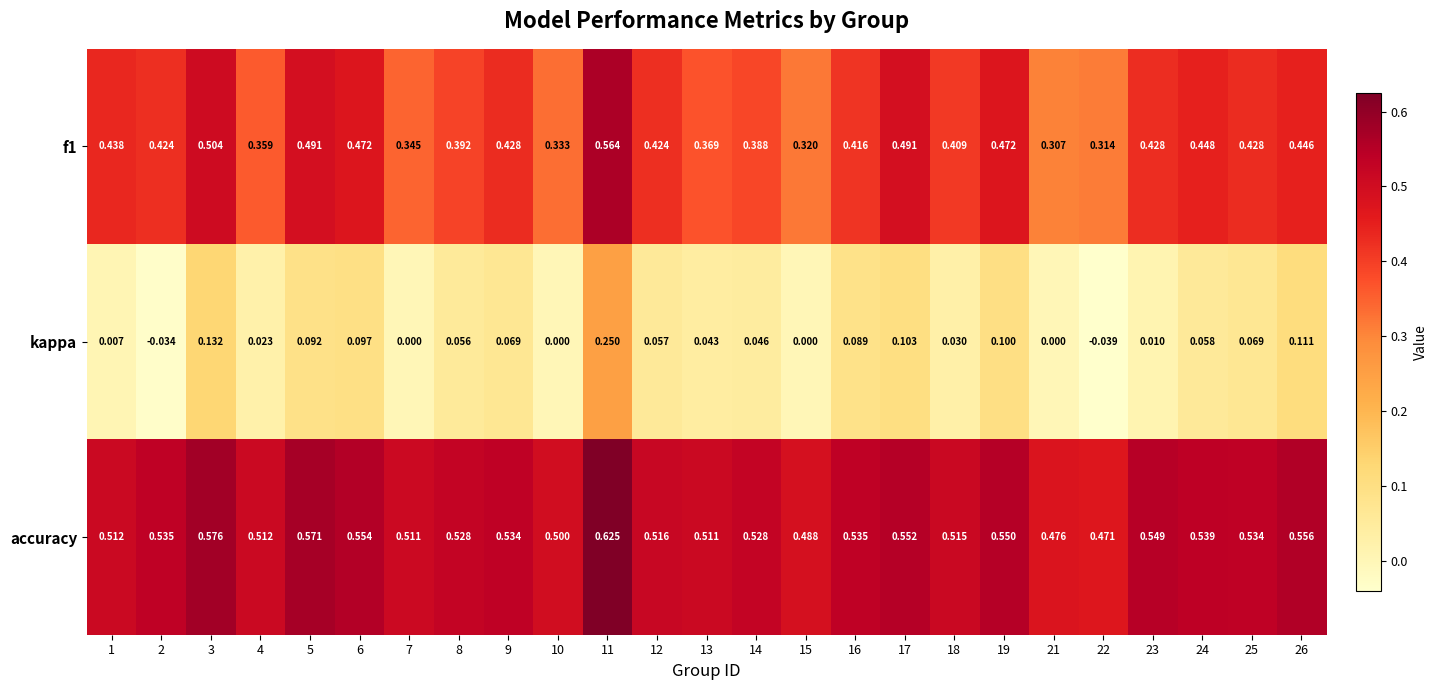

Is the value of f1 at 4 greater than the value of kappa at 25?

Yes